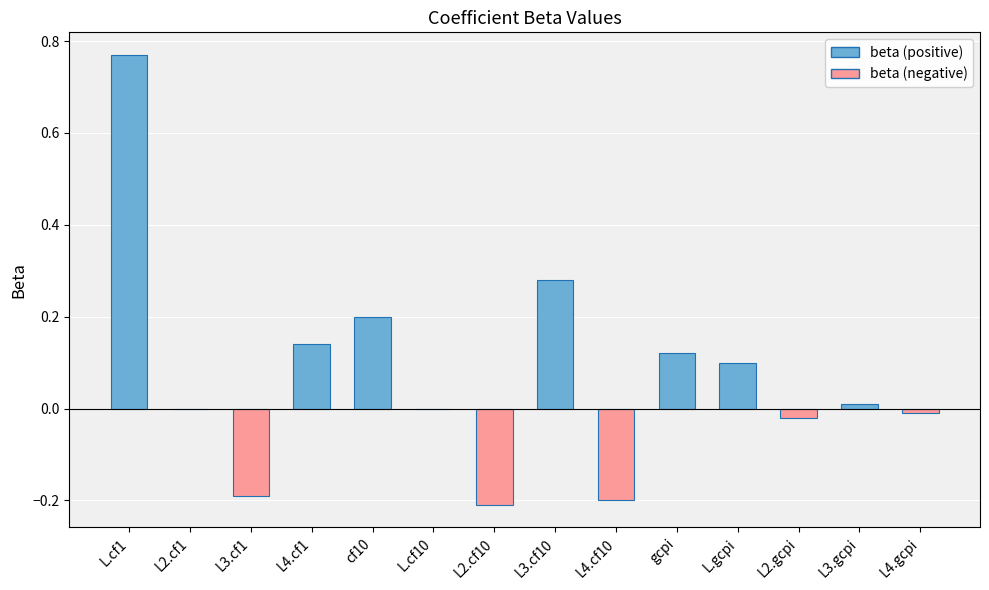

What is the change in value from L2.cf1 to L3.cf10?

+0.3